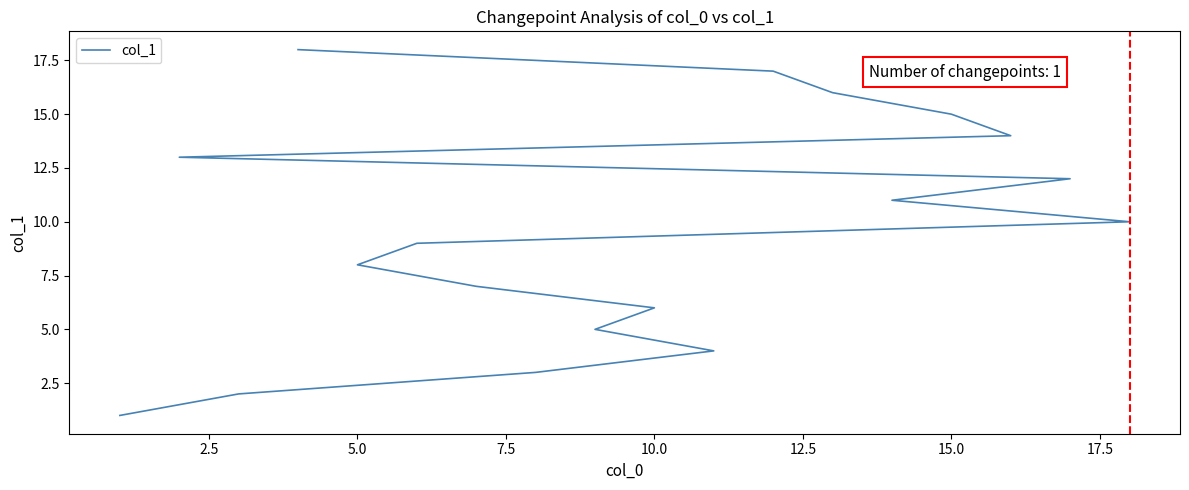

Which has a higher value, 10.0 or 14?

14